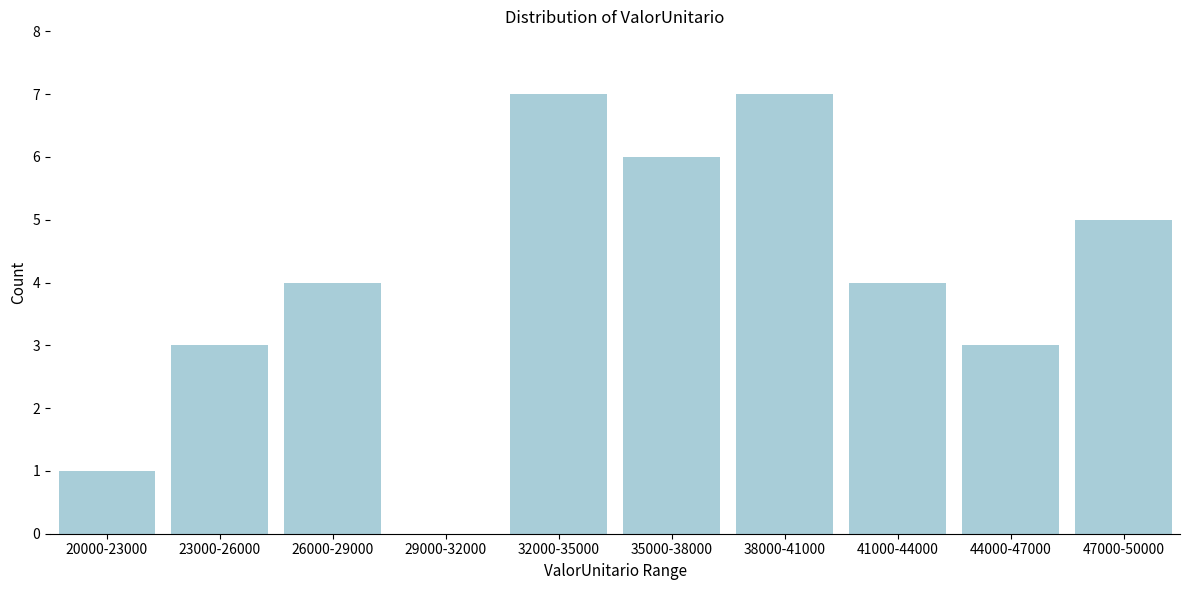

Reading left to right, extract all data points from this chart.

20000-23000=1	23000-26000=3	26000-29000=4	29000-32000=0	32000-35000=7	35000-38000=6	38000-41000=7	41000-44000=4	44000-47000=3	47000-50000=5